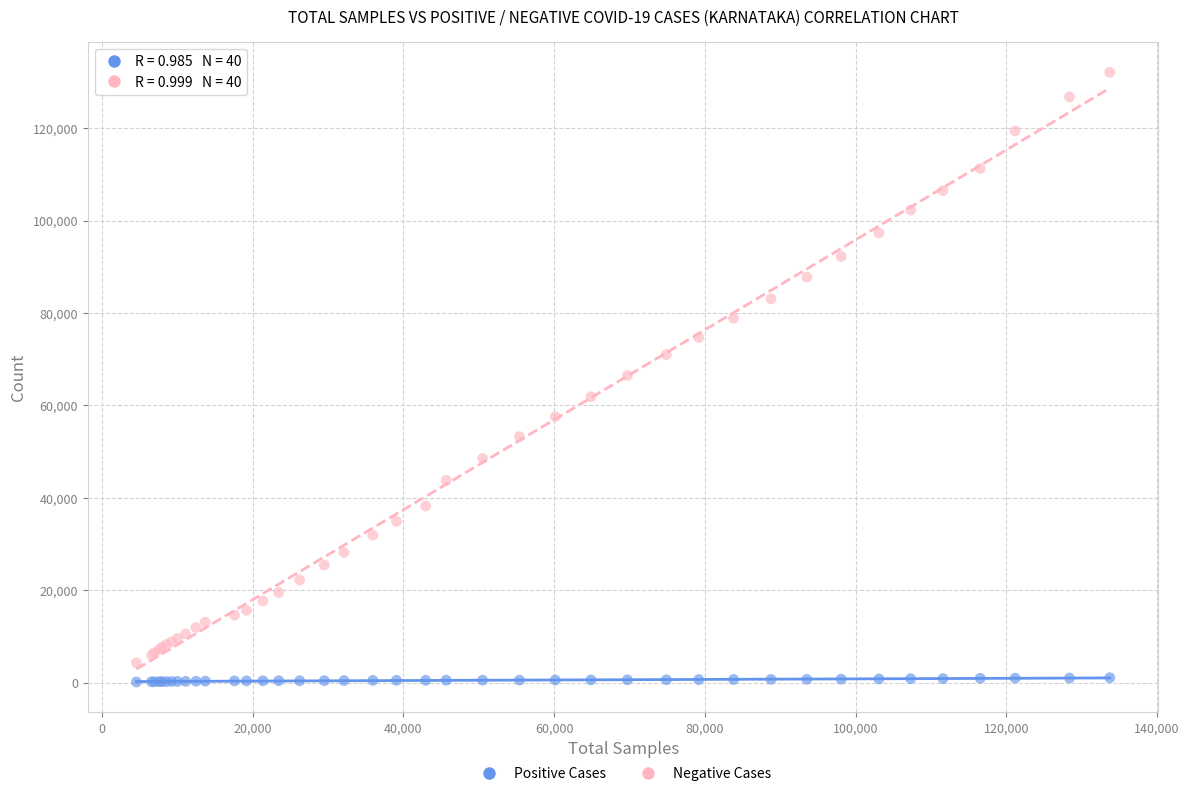

What are all the series names shown in the legend?

Positive Cases, Negative Cases